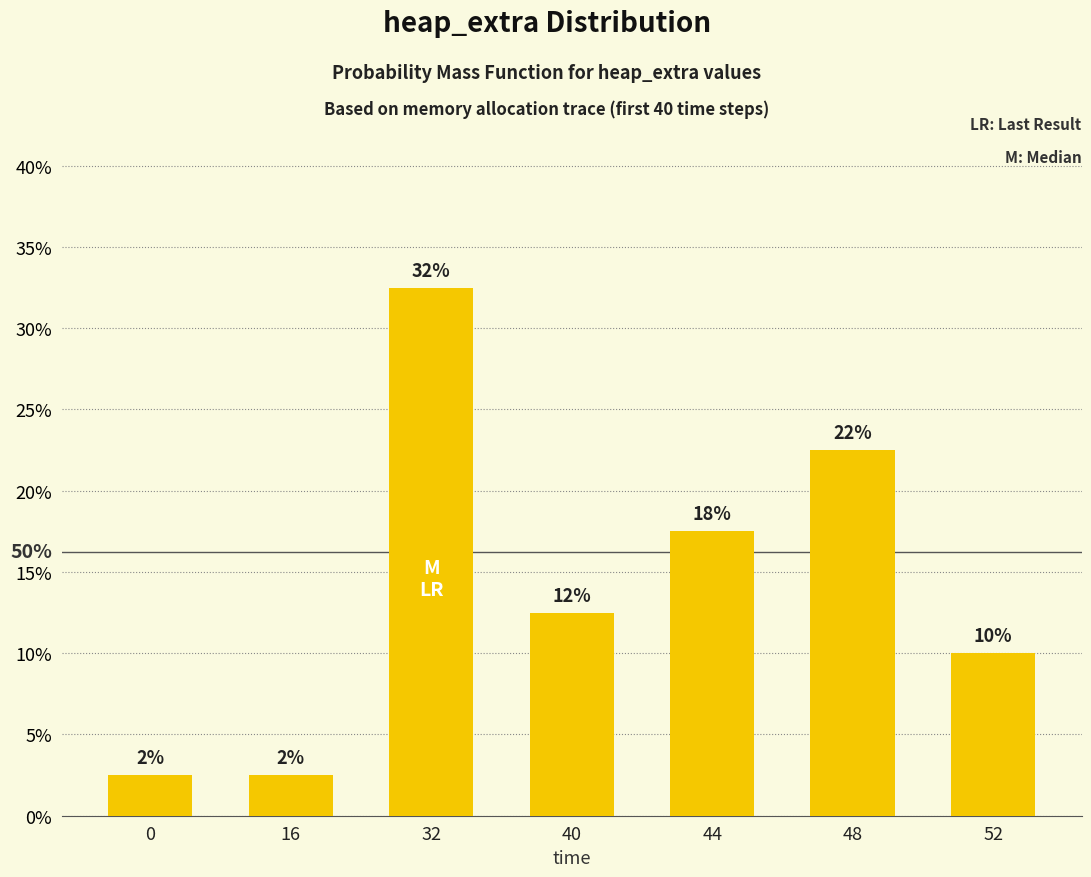

What is the value of the 6th bar from the left?

0.2